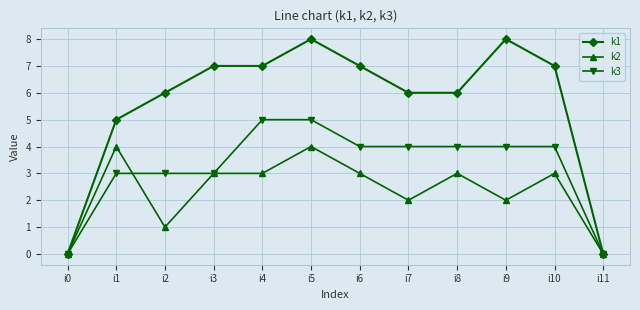

At which category is the sum across all series the highest?

i5